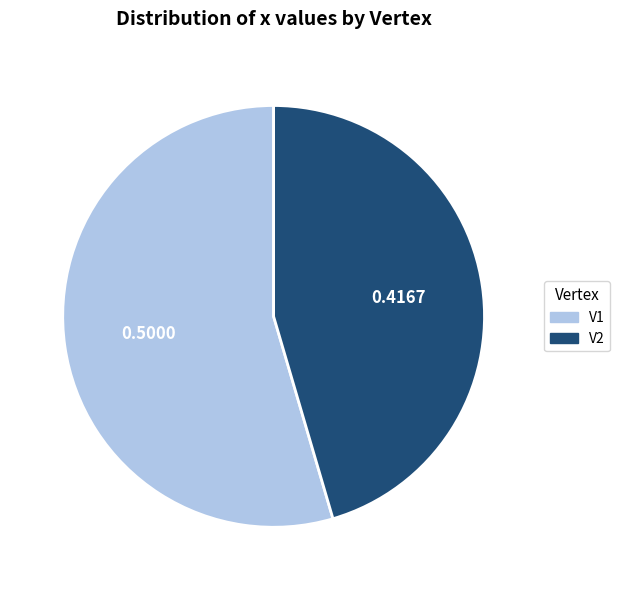

Rank the categories by value from highest to lowest.

V1, V2